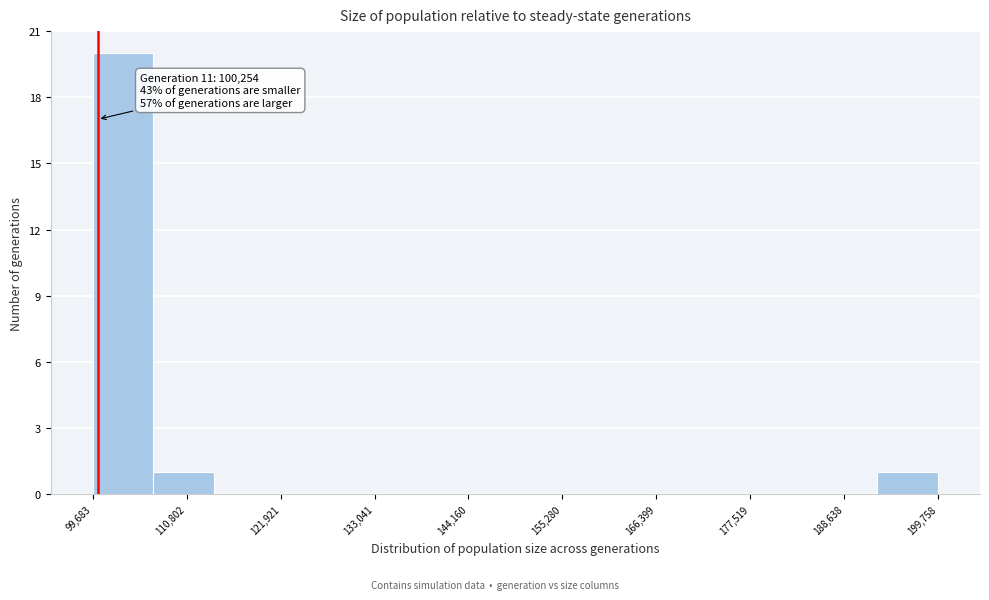

Around what value on the x-axis is the tallest bar? Give the approximate position of its centre, as read against the axis.

104000